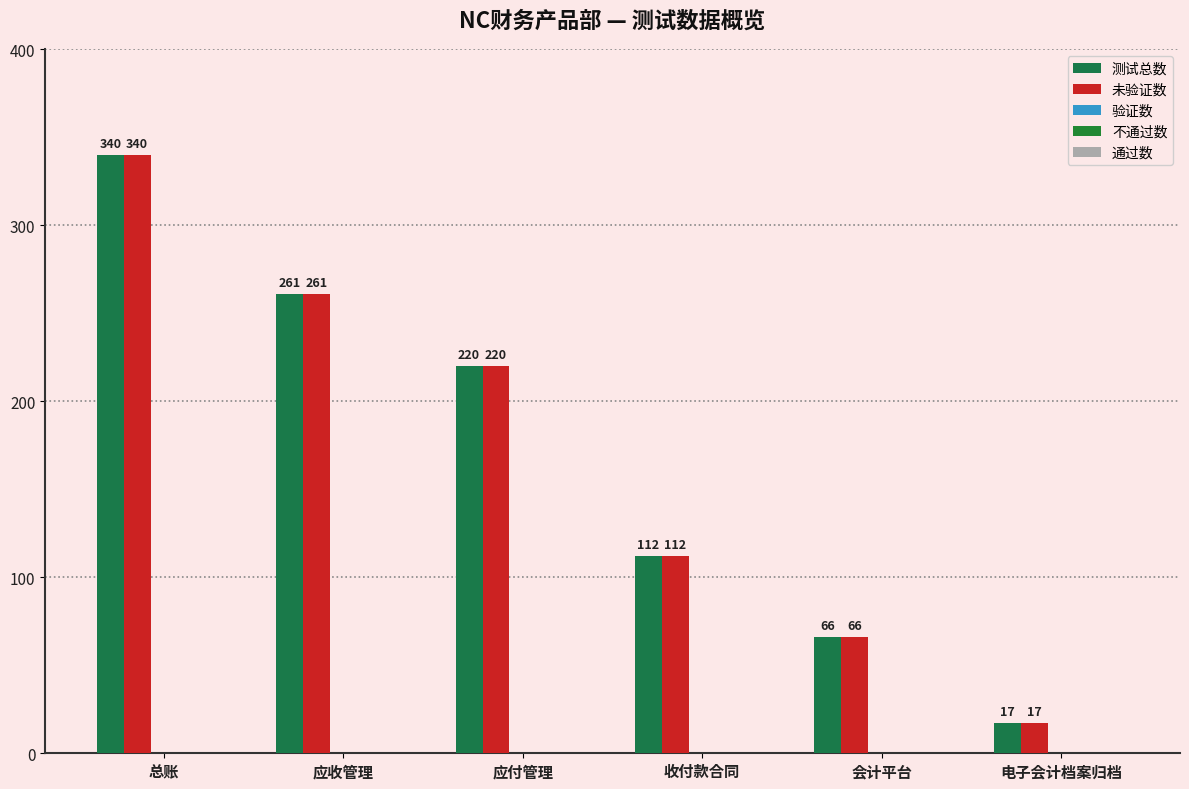

Which label corresponds to the largest value in the chart?

总账